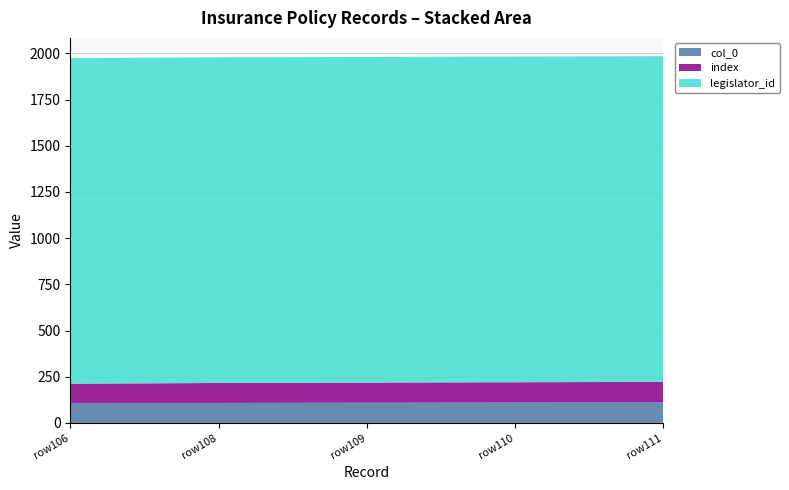

Reading left to right, extract all data points from this chart.

col_0: 106	108	109	110	111
index: 106	108	109	110	111
legislator_id: 1763	1763	1763	1763	1763